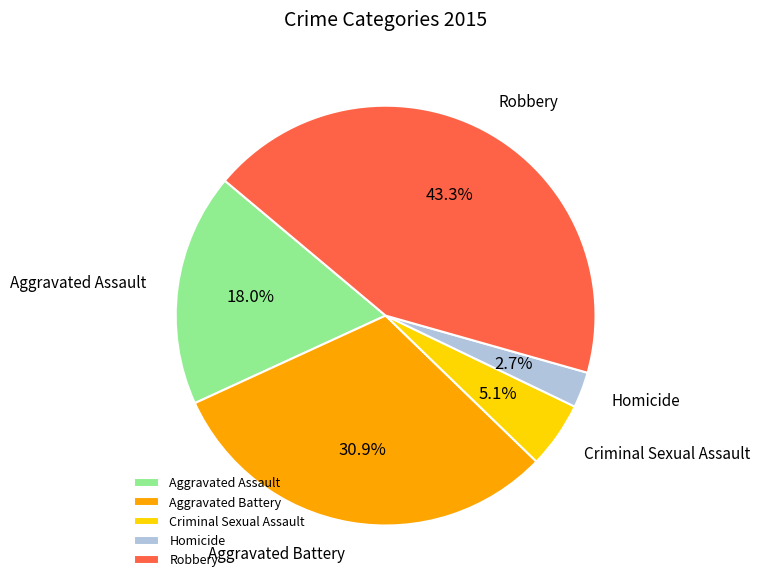

Is Aggravated Assault the majority of the pie?

No